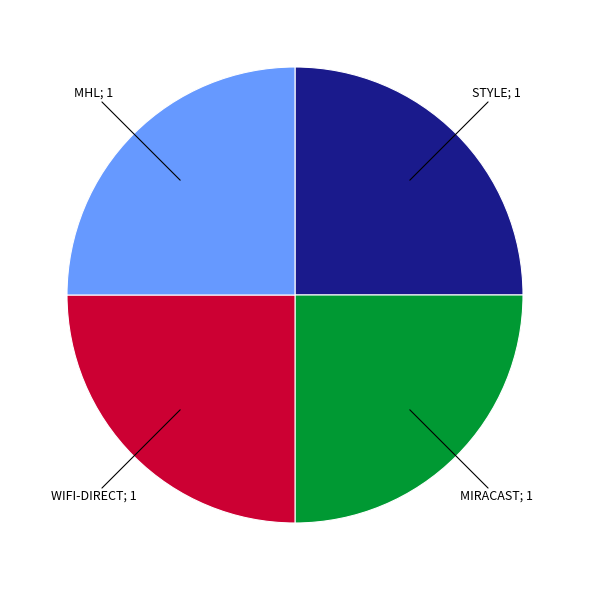

Does any single category account for the majority?

No